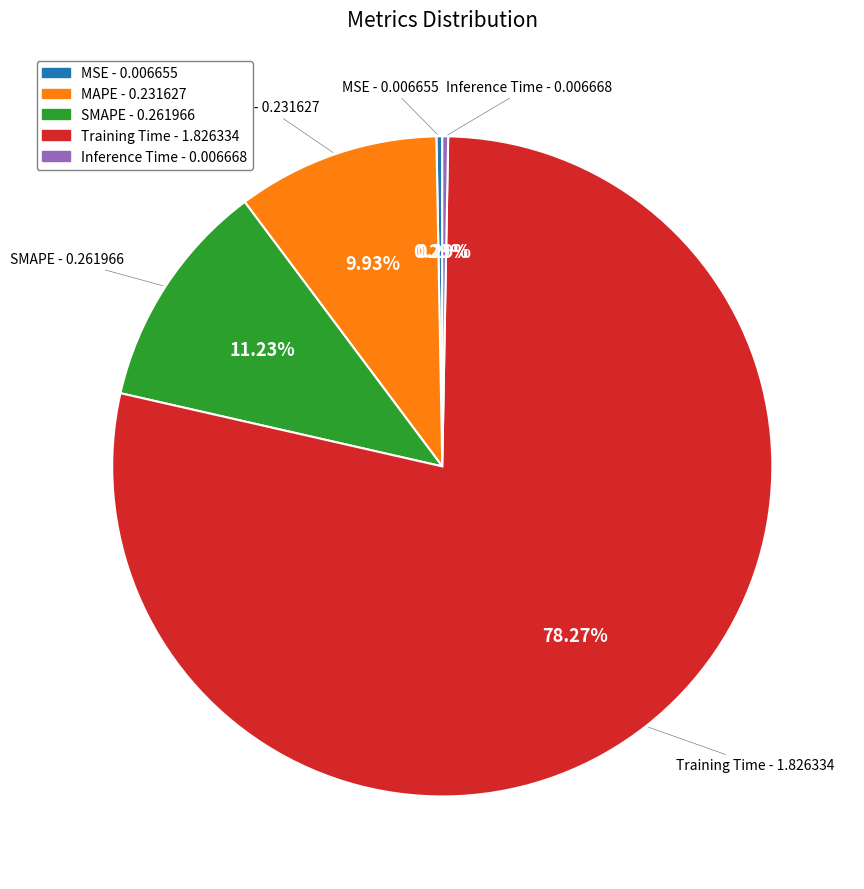

To the nearest percent, what is the average slice percentage?

20%